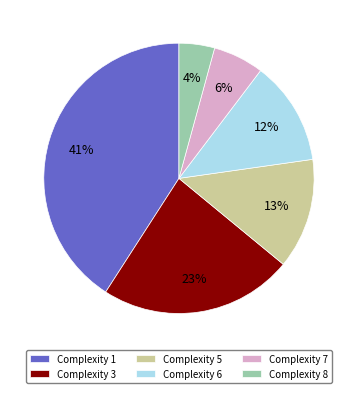

Combined, do Complexity 5 and Complexity 3 account for over 50%?

No